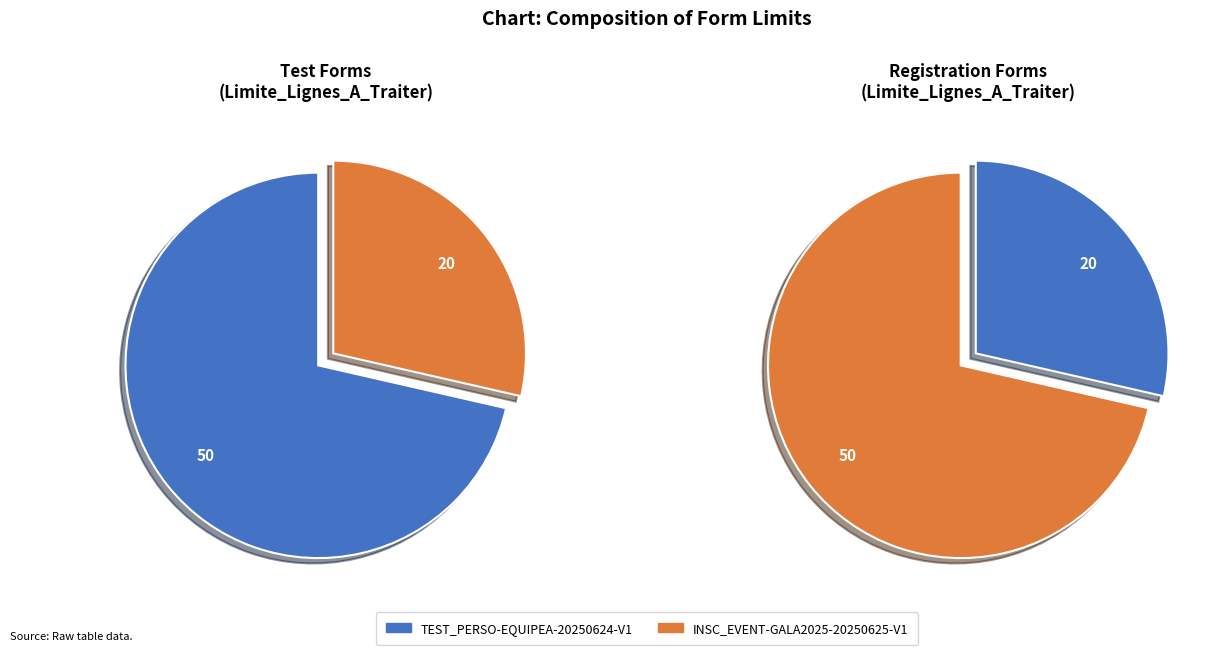

What is the majority slice?

TEST_PERSO-EQUIPEA-20250624-V1